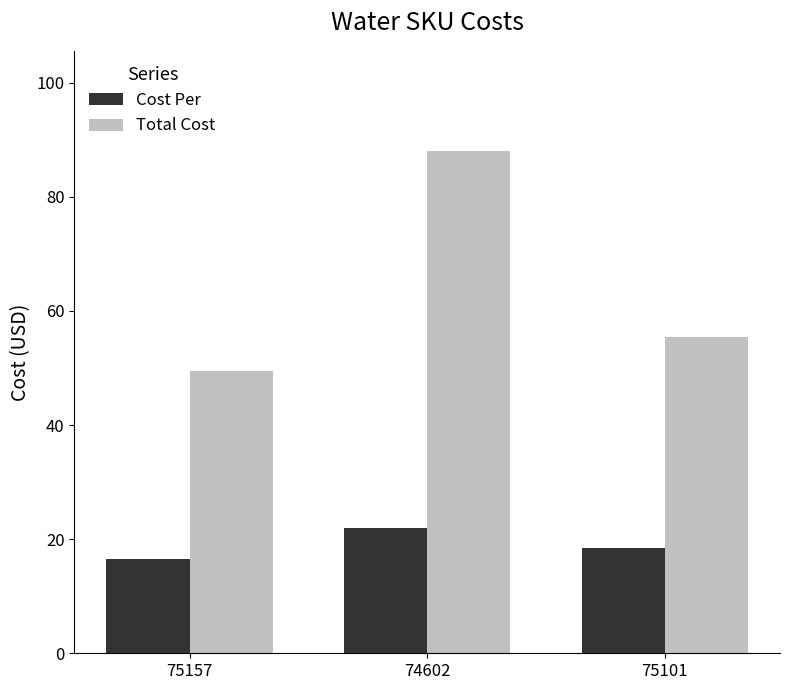

What is the average value of the Cost Per series?

19.0